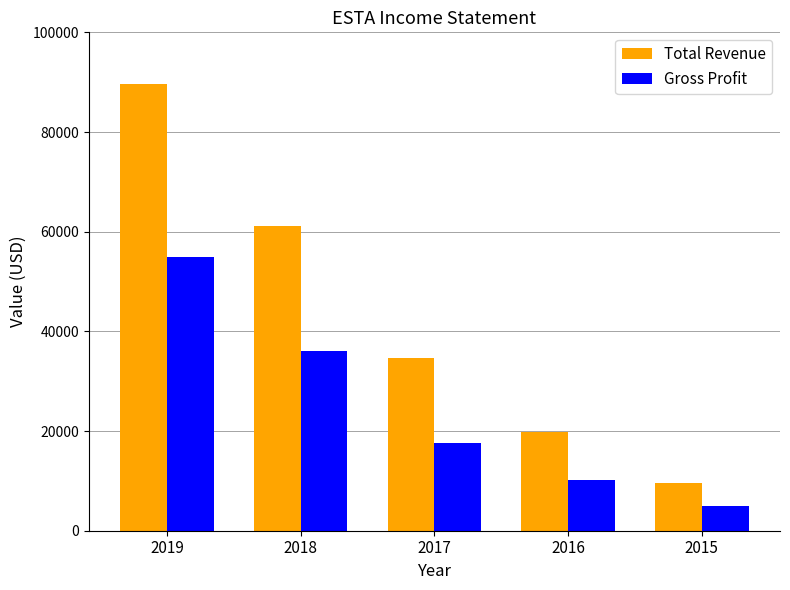

Reading left to right, list all the values displayed in this chart.

Total Revenue: 89600	61200	34700	19800	9600
Gross Profit: 54900	36100	17700	10100	5000